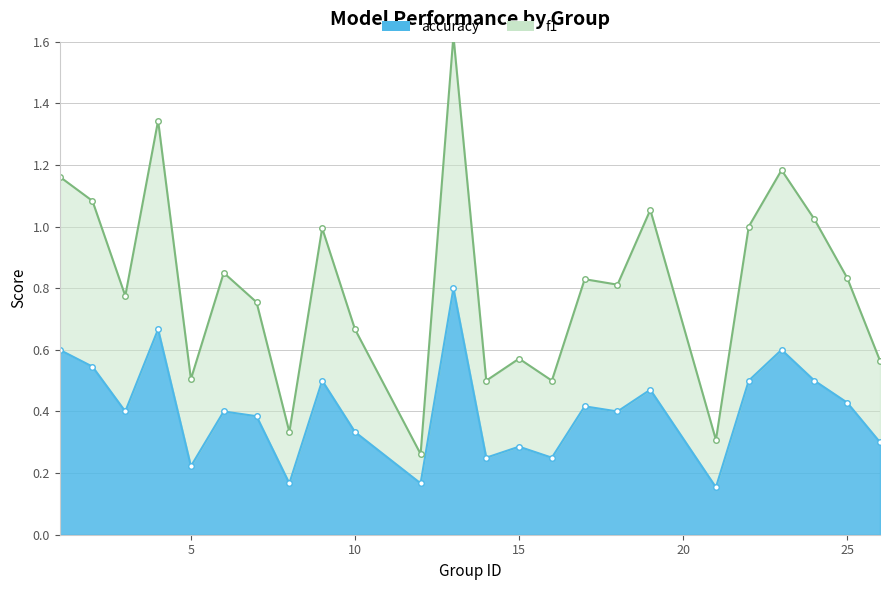

True or false: f1 has a value of 0.3 at 21.

True